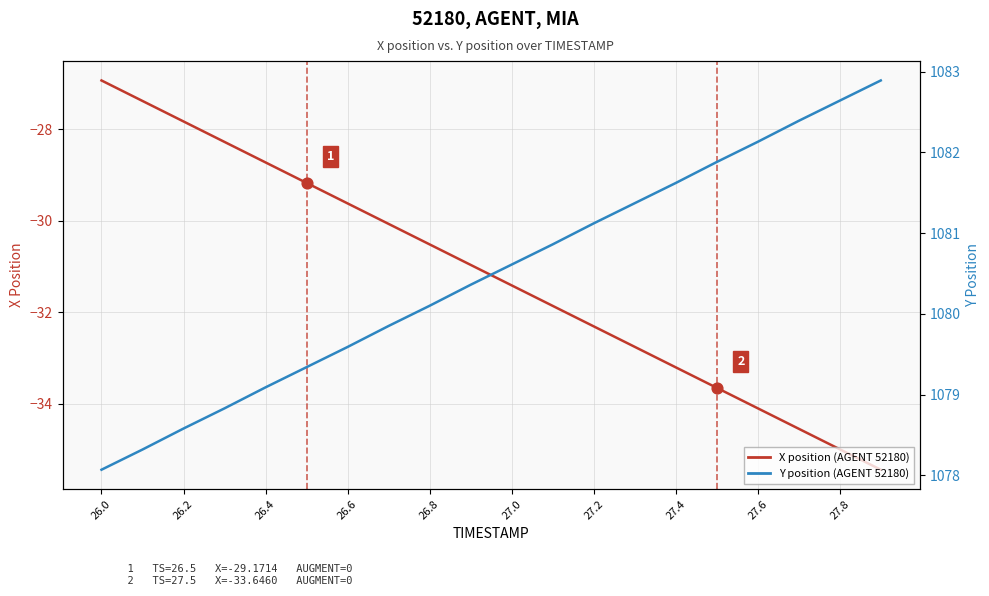

Which series reaches the minimum Y coordinate?

X position (AGENT 52180)